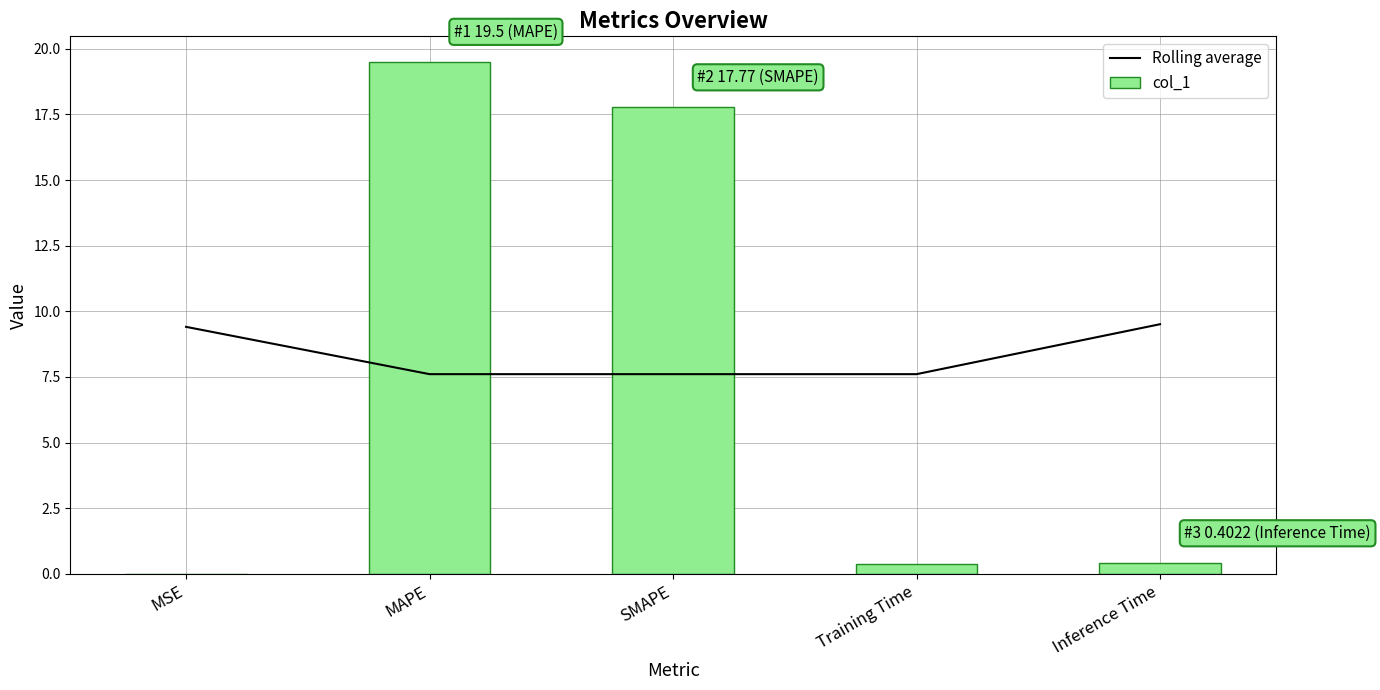

What is the maximum value for Rolling average?

9.5